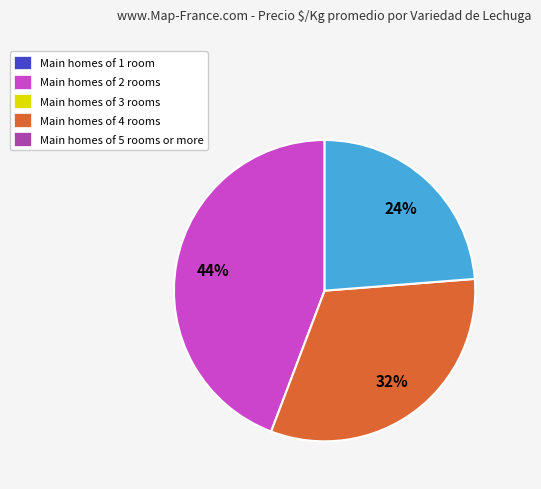

Does any single category account for the majority?

No